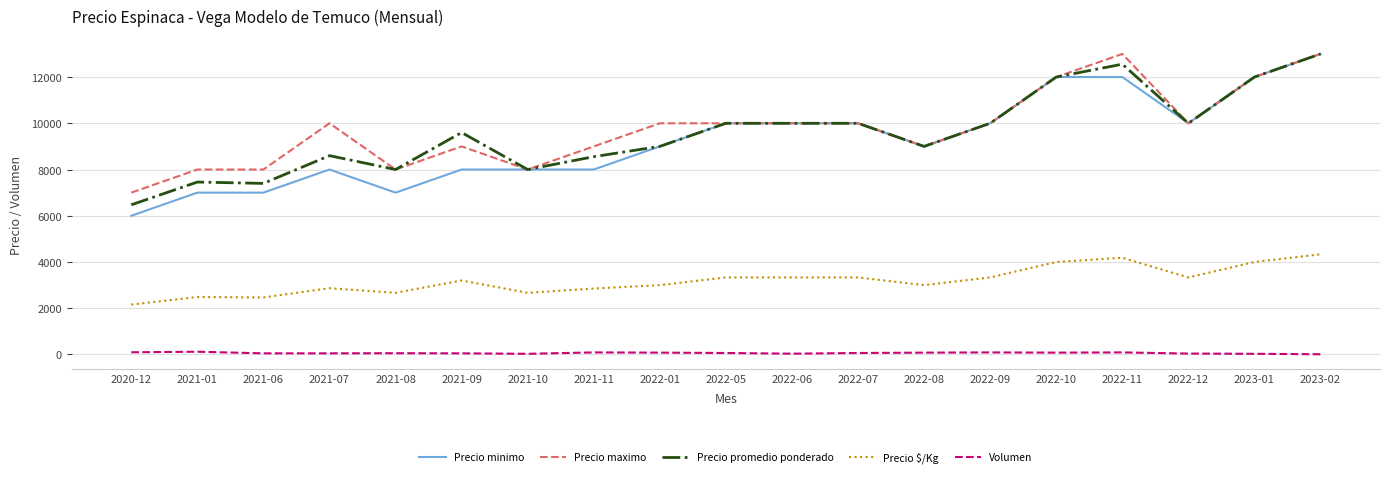

What is the lowest value of the Precio promedio ponderado series?

6474